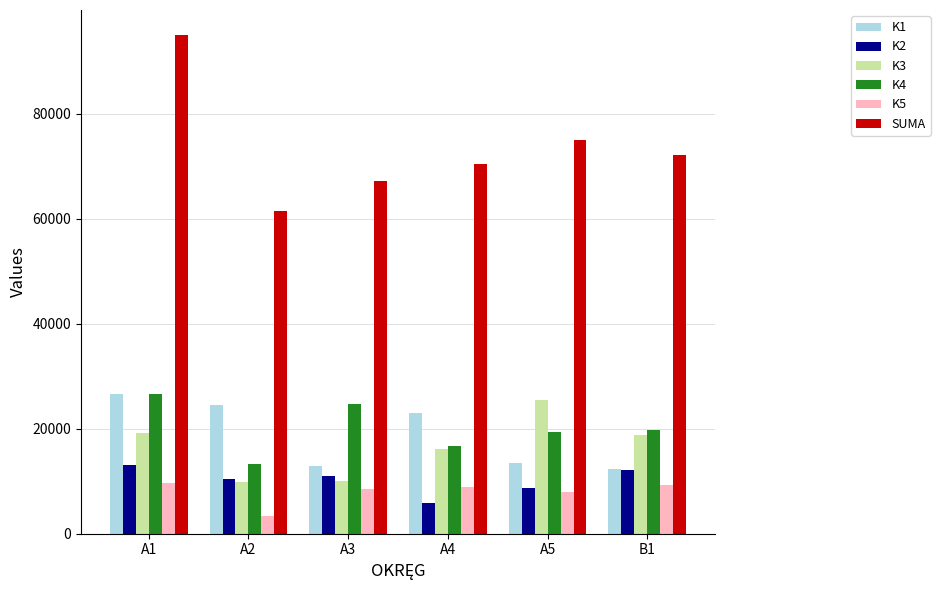

Which series has the largest total across all categories?

SUMA